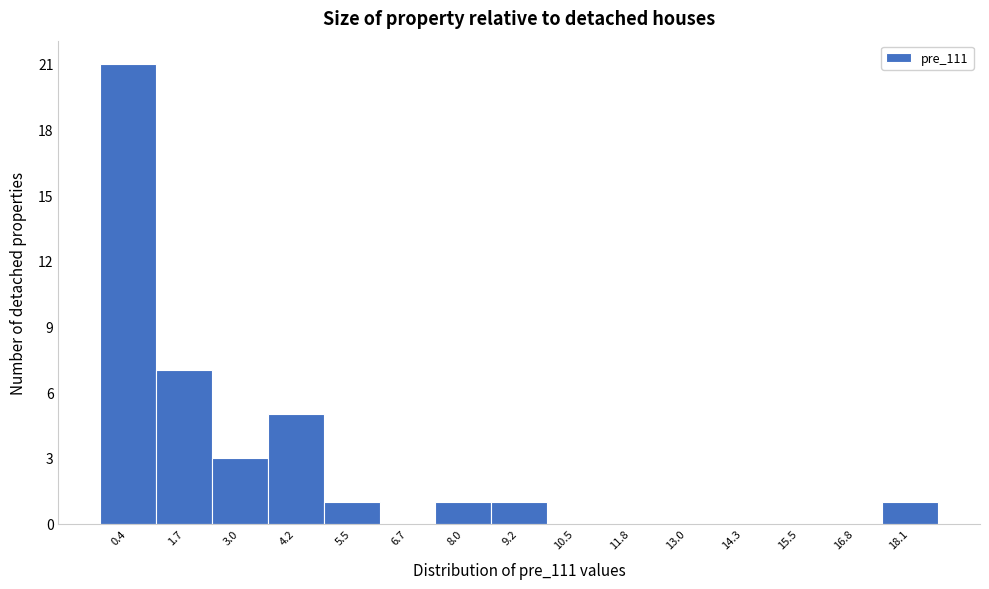

Reading left to right, extract all data points from this chart.

0.4=21	1.7=7	3.0=3	4.2=5	5.5=1	6.7=0	8.0=1	9.2=1	10.5=0	11.8=0	13.0=0	14.3=0	15.5=0	16.8=0	18.1=1